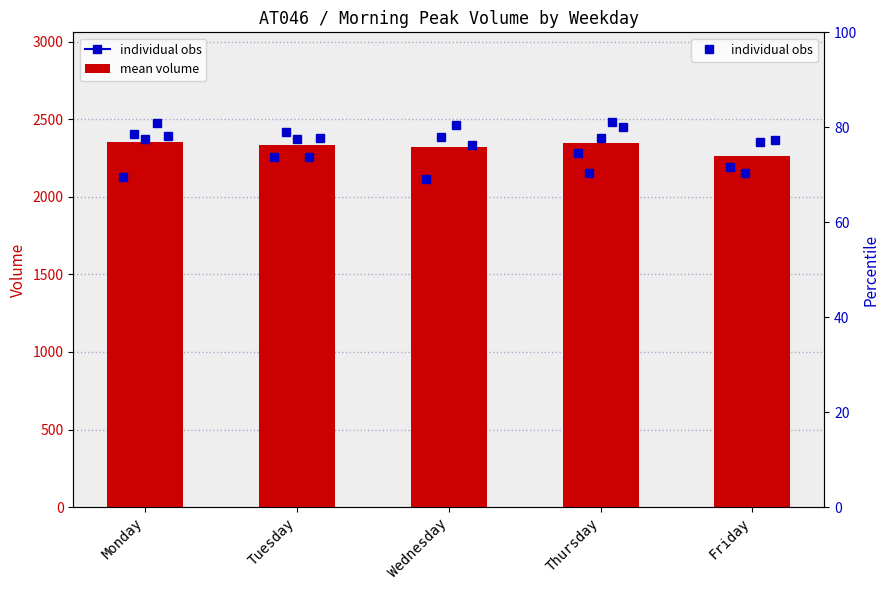

Reading left to right, transcribe all the data shown in this chart.

2354.0	2335.2	2324.0	2347.8	2265.5